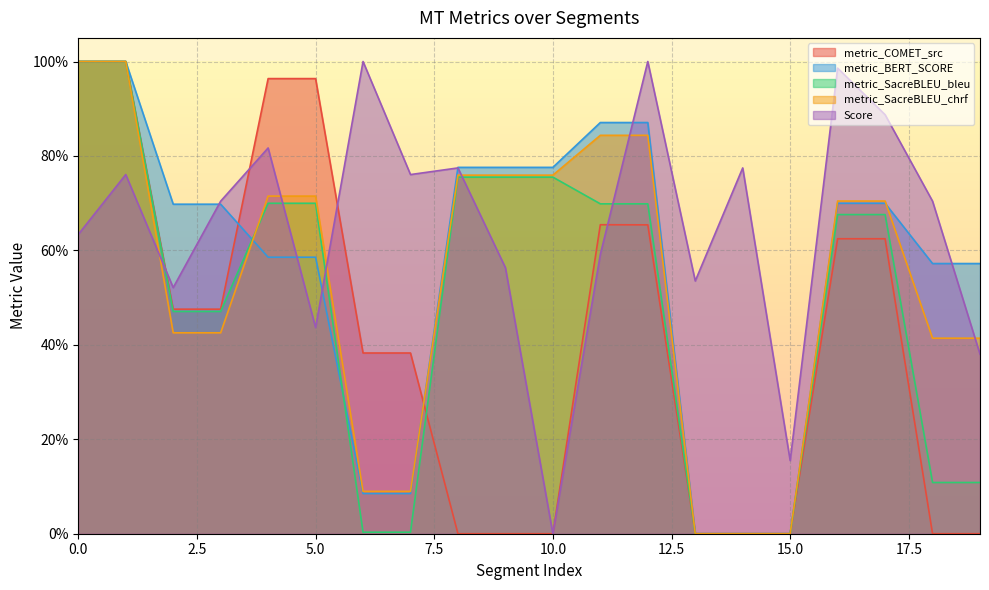

How many data points in Score are above 0?

19